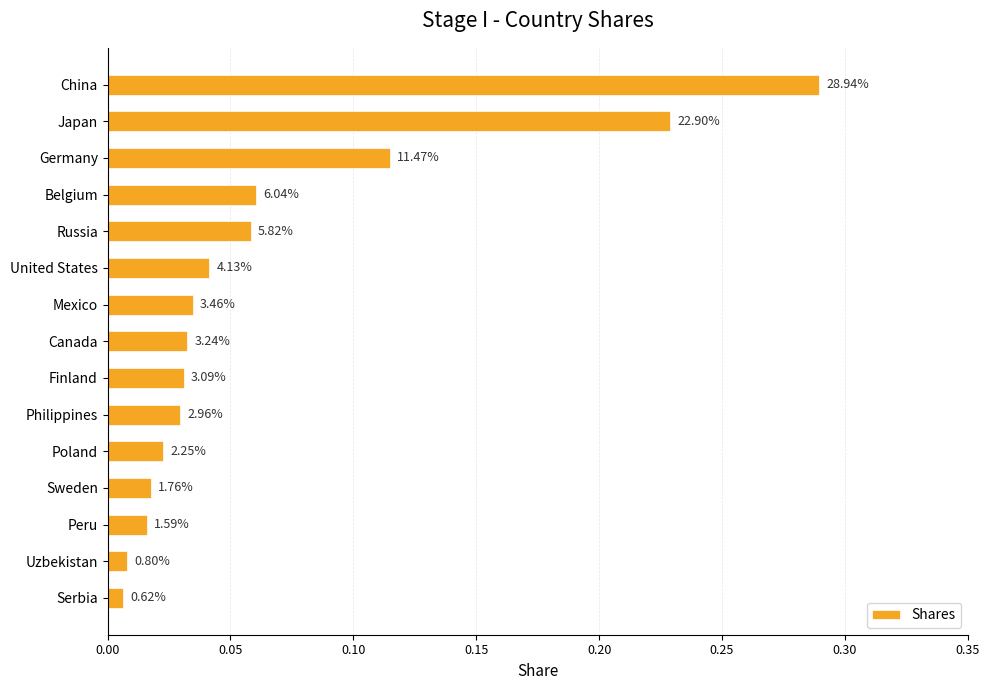

Does the chart contain any negative values?

No